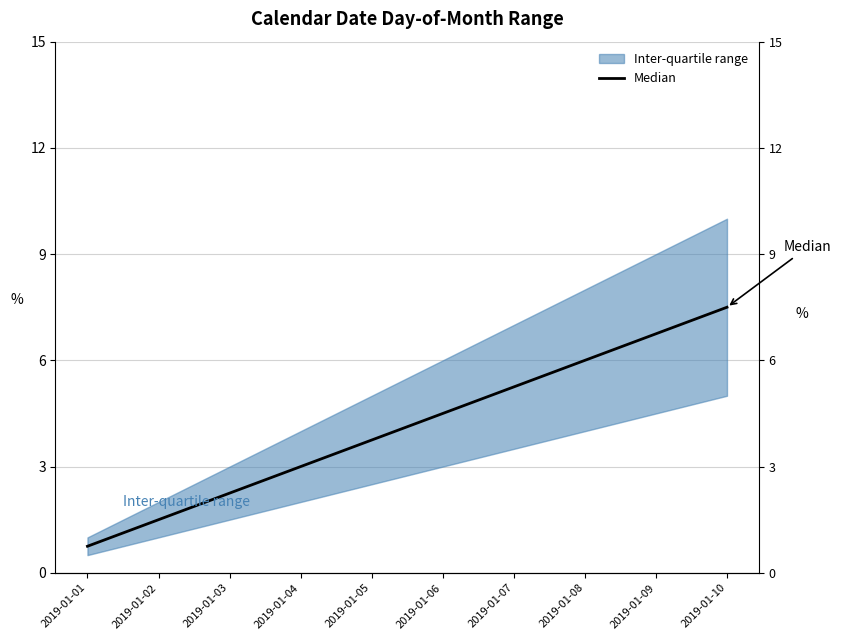

At which category does the chart reach its peak across all series?

2019-01-10